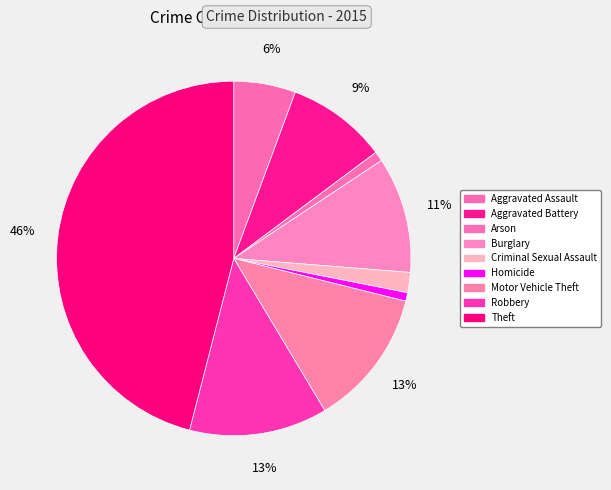

Count the number of slices in the pie.

9